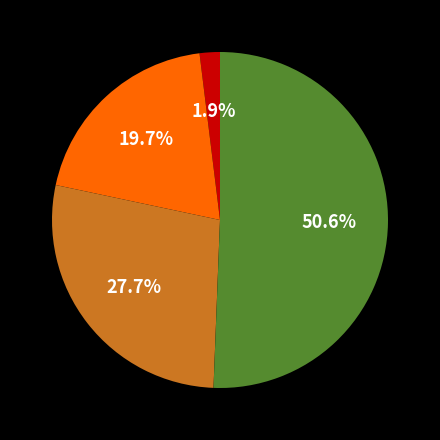

How many segments does this pie chart have?

4